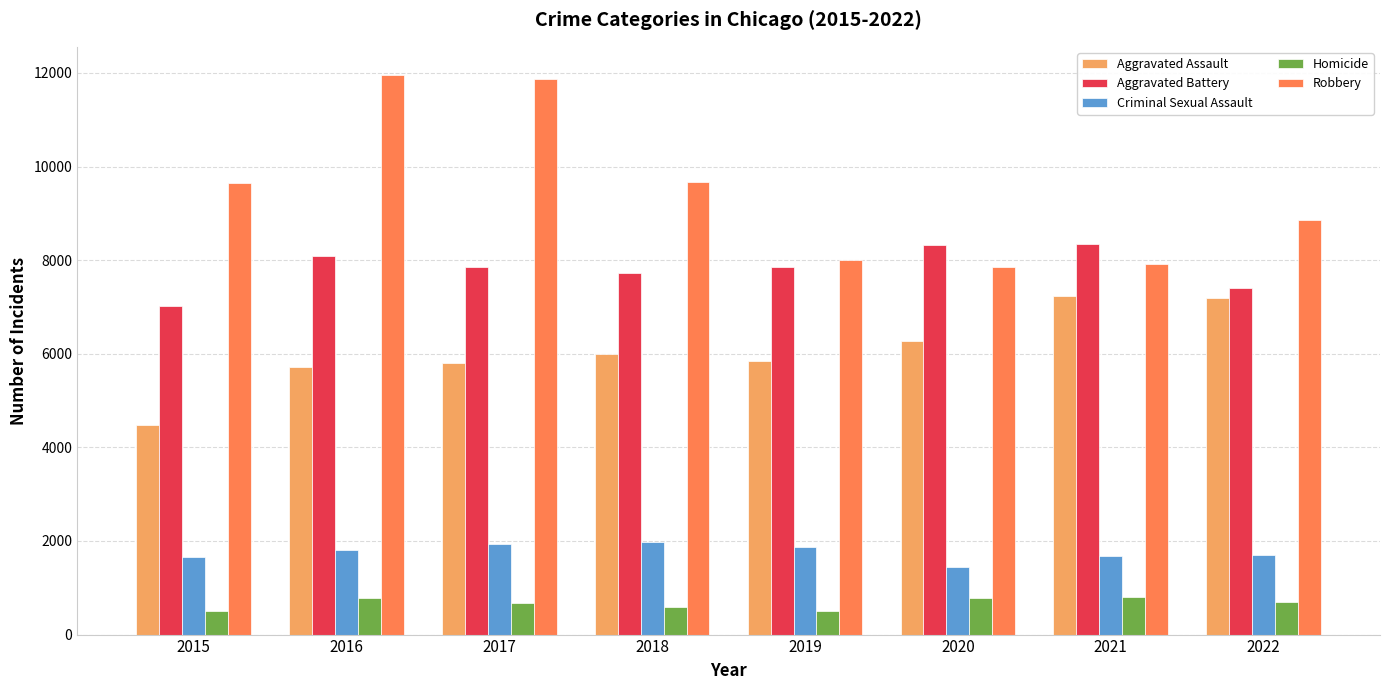

List the series in order of their peak value, lowest first.

Homicide, Criminal Sexual Assault, Aggravated Assault, Aggravated Battery, Robbery